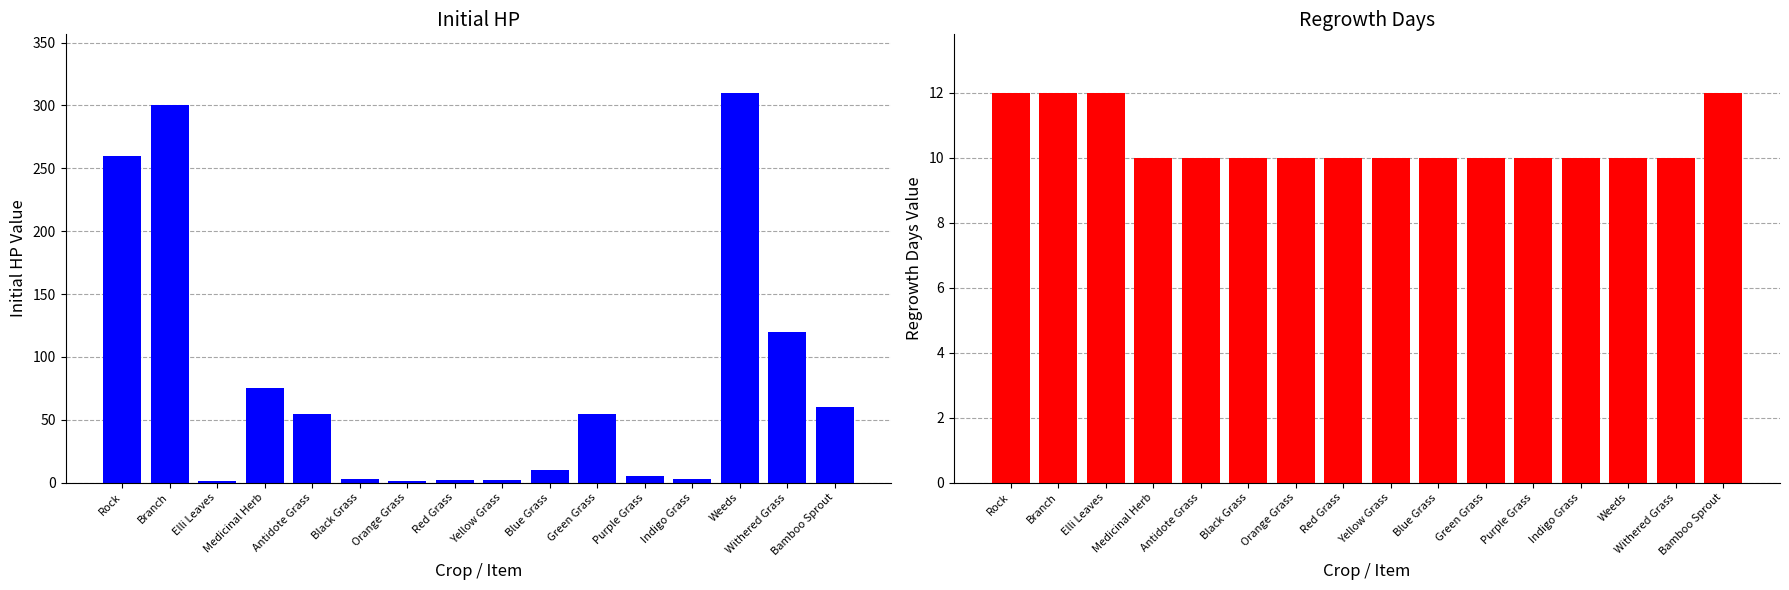

Which category has the lowest value in the Initial HP series?

Elli Leaves